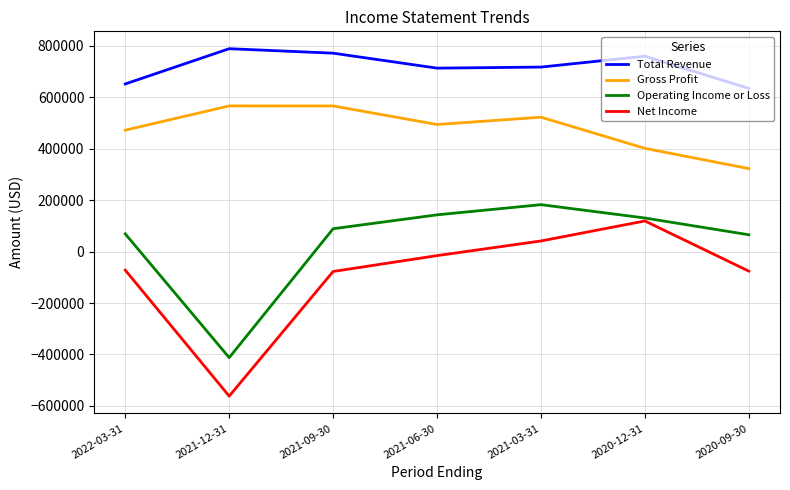

What is the sum of all Gross Profit values?

3348500